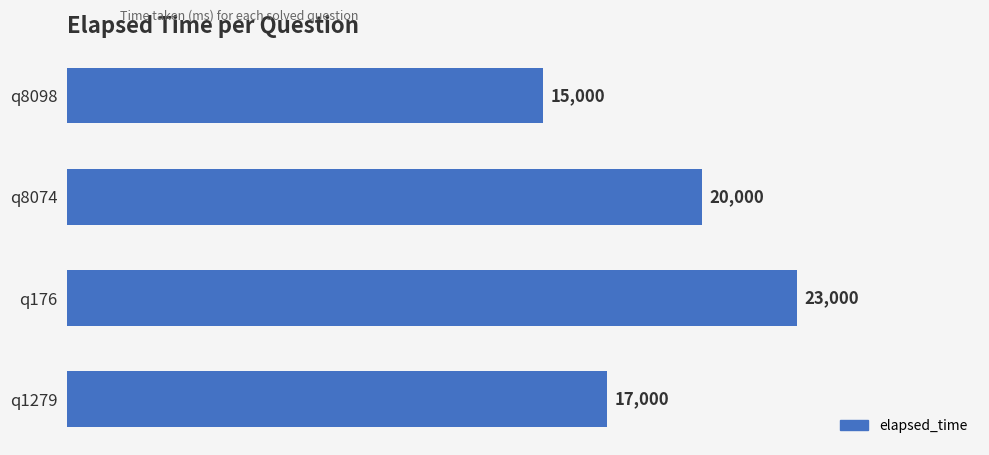

Count the number of data series in this chart.

1